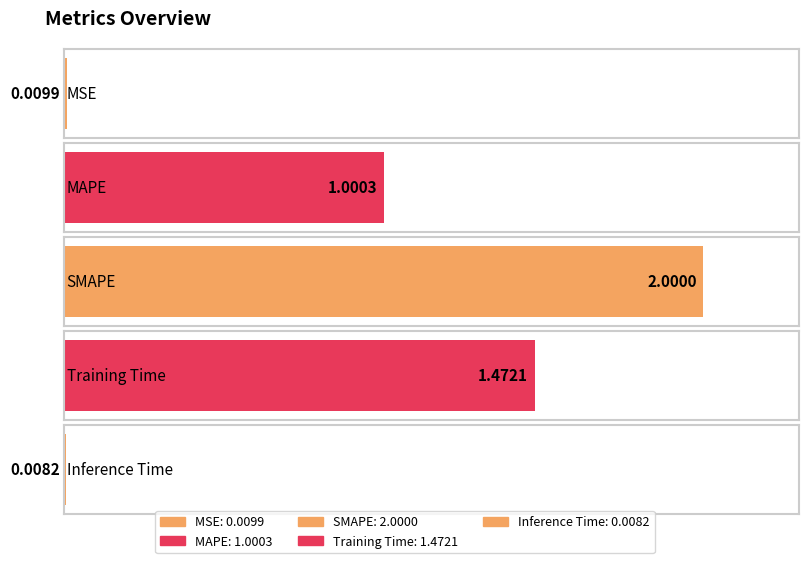

What position from the left is SMAPE?

3